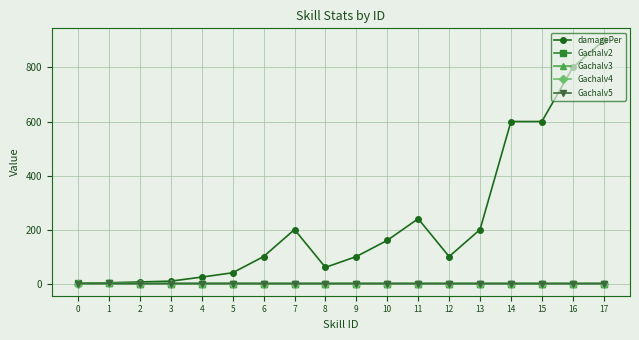

The value of Gachalv2 at 10 is 0.0. True or false?

True